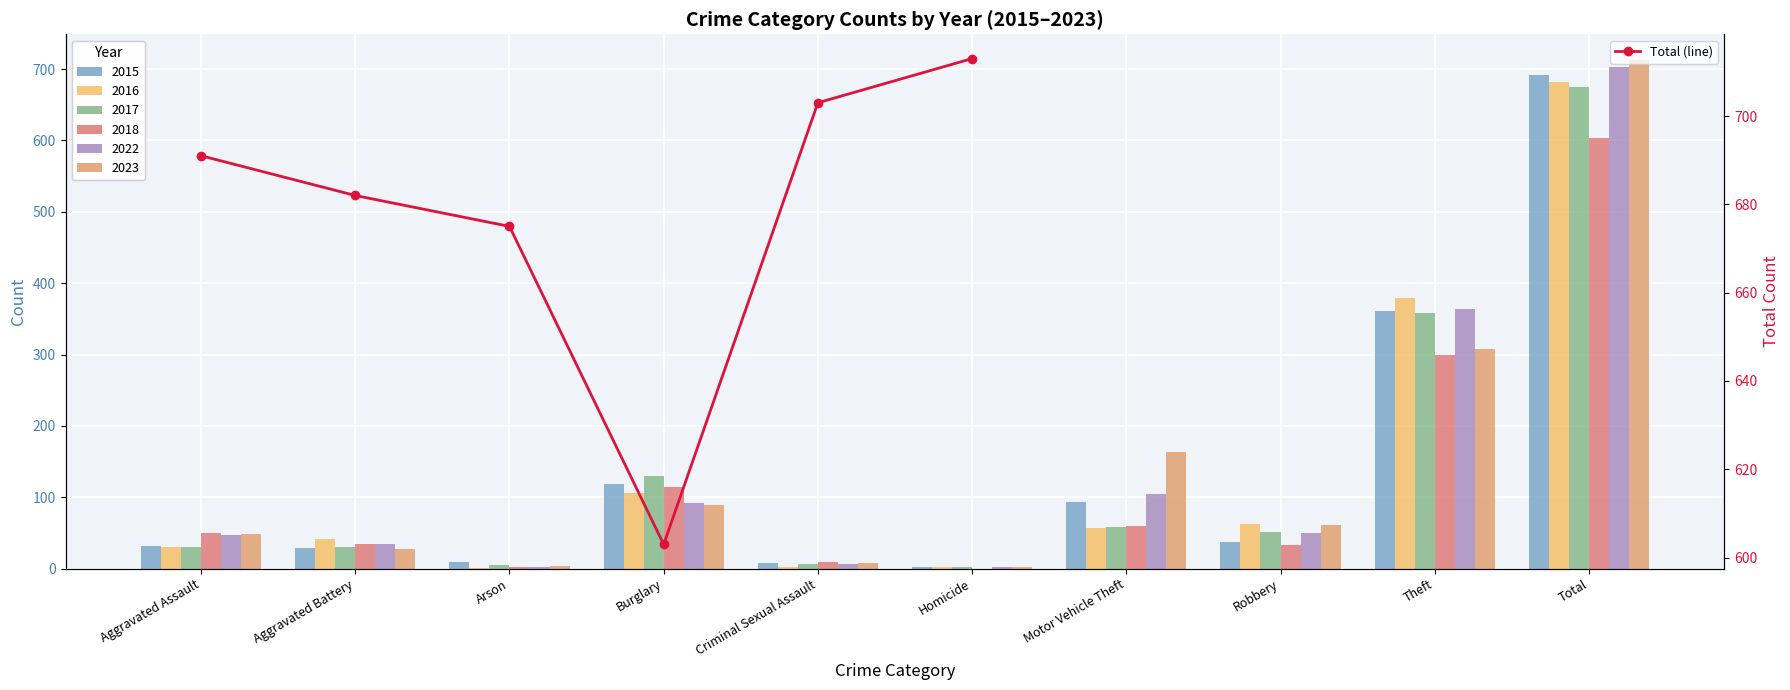

Where does the data first go above 691?

Criminal Sexual Assault